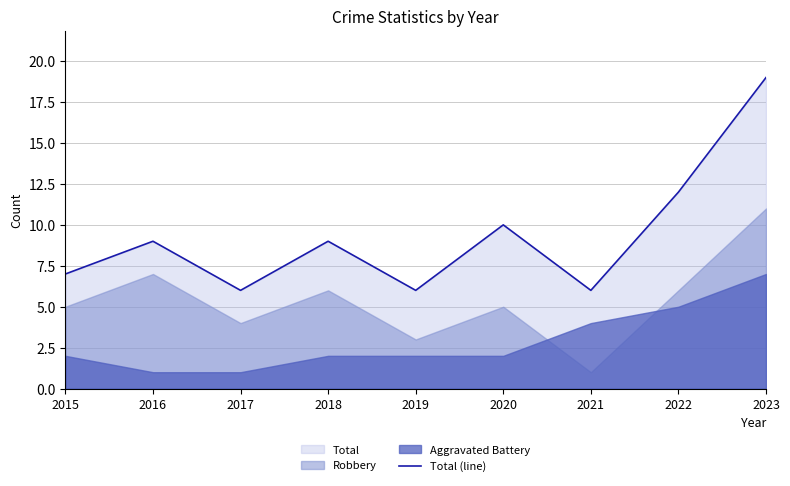

Where does the data first go above 9?

2020